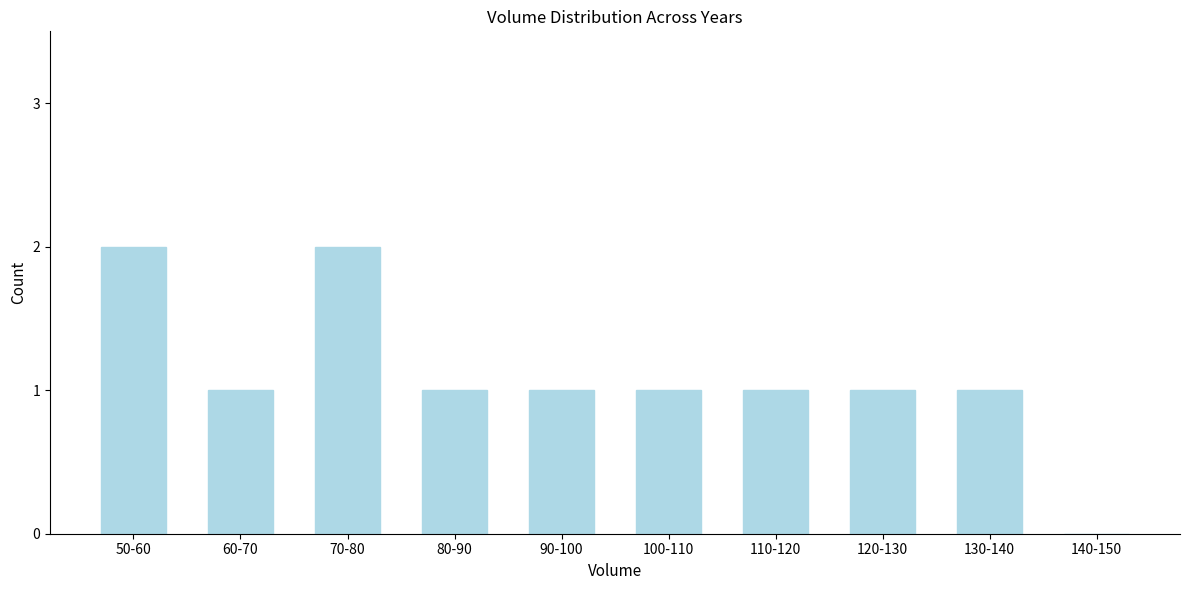

Reading left to right, transcribe all the data shown in this chart.

50-60=2	60-70=1	70-80=2	80-90=1	90-100=1	100-110=1	110-120=1	120-130=1	130-140=1	140-150=0